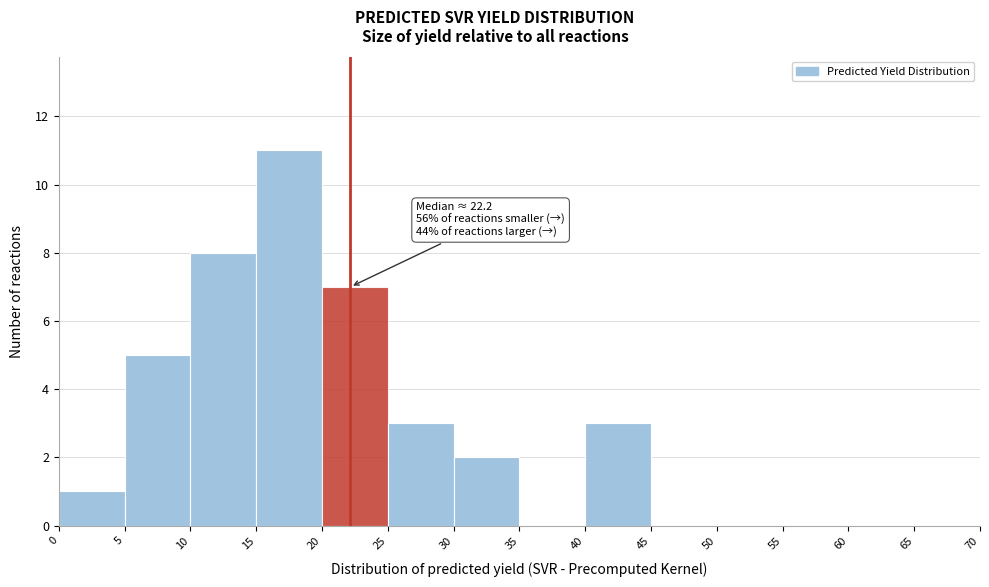

Over which range of the x-axis is the bar tallest?

15 to 20